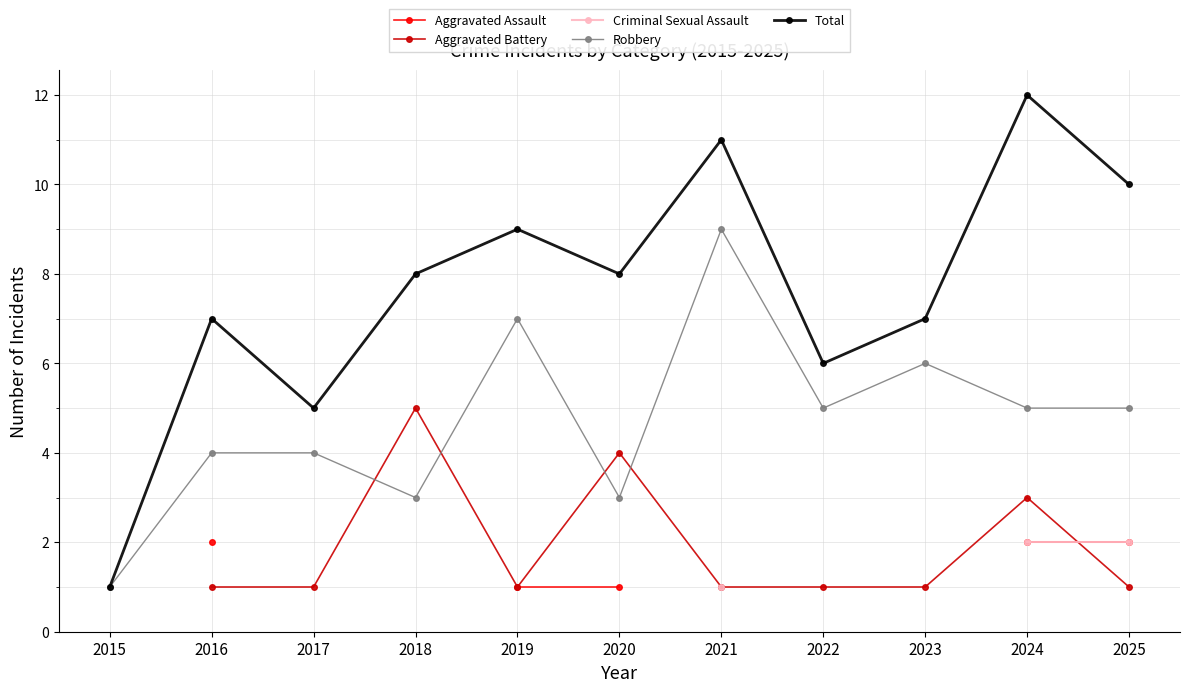

True or false: Robbery has a value of 3 at 2022.

False